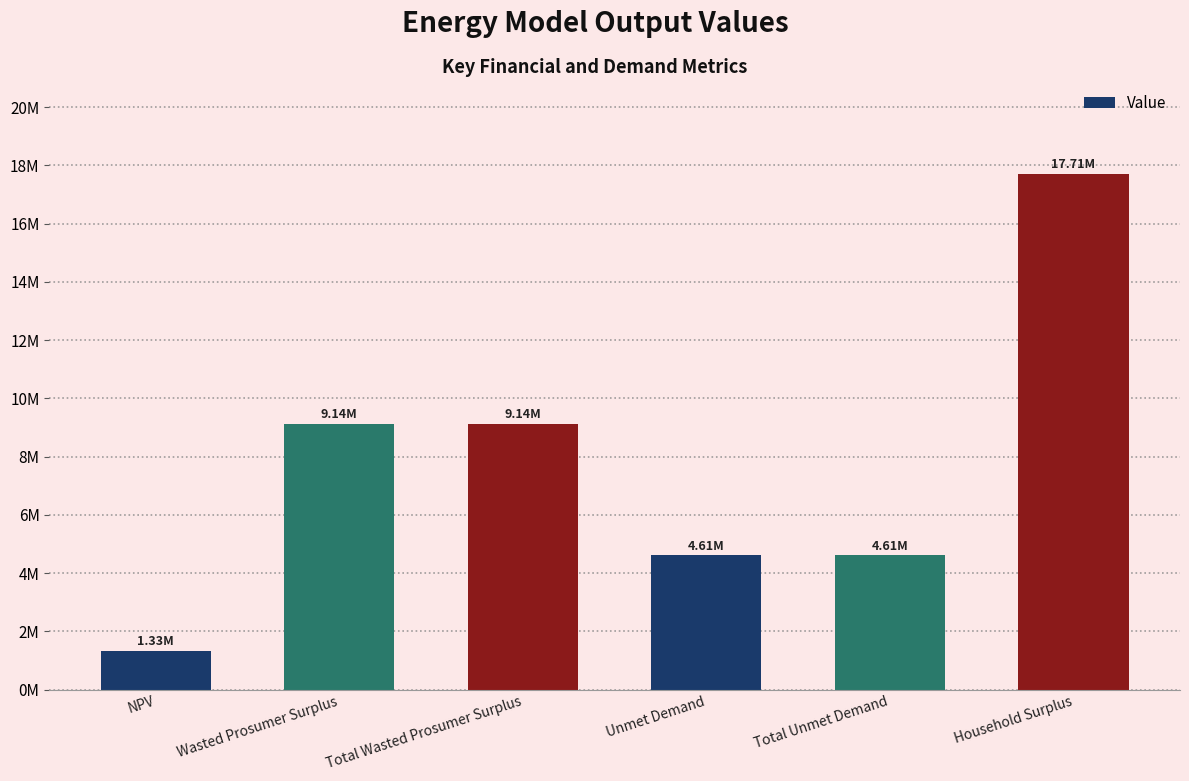

What is the minimum value shown in the chart?

1326941.5